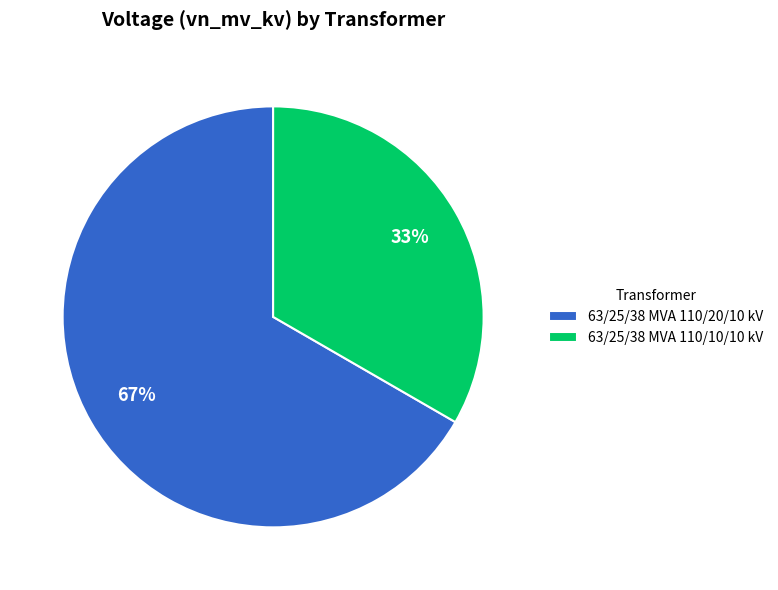

Rank the categories by value from highest to lowest.

63/25/38 MVA 110/20/10 kV, 63/25/38 MVA 110/10/10 kV